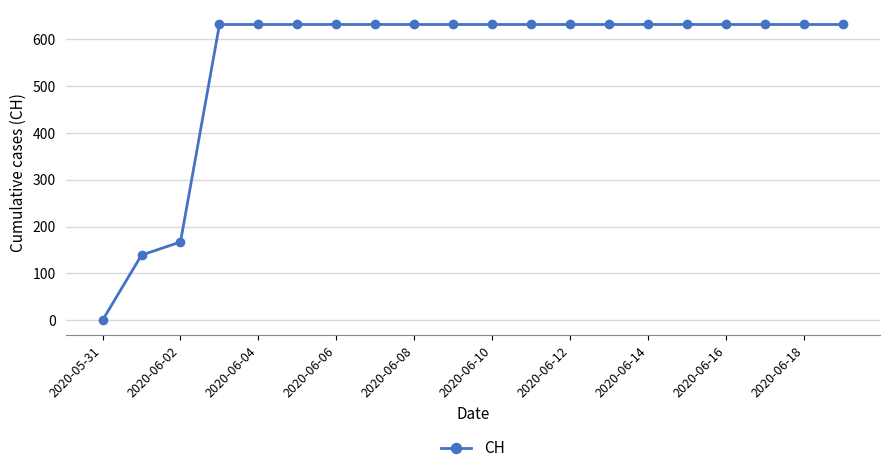

Reading left to right, transcribe all the data shown in this chart.

0	139	167	631	631	631	631	631	631	631	631	631	631	631	631	631	631	631	631	631